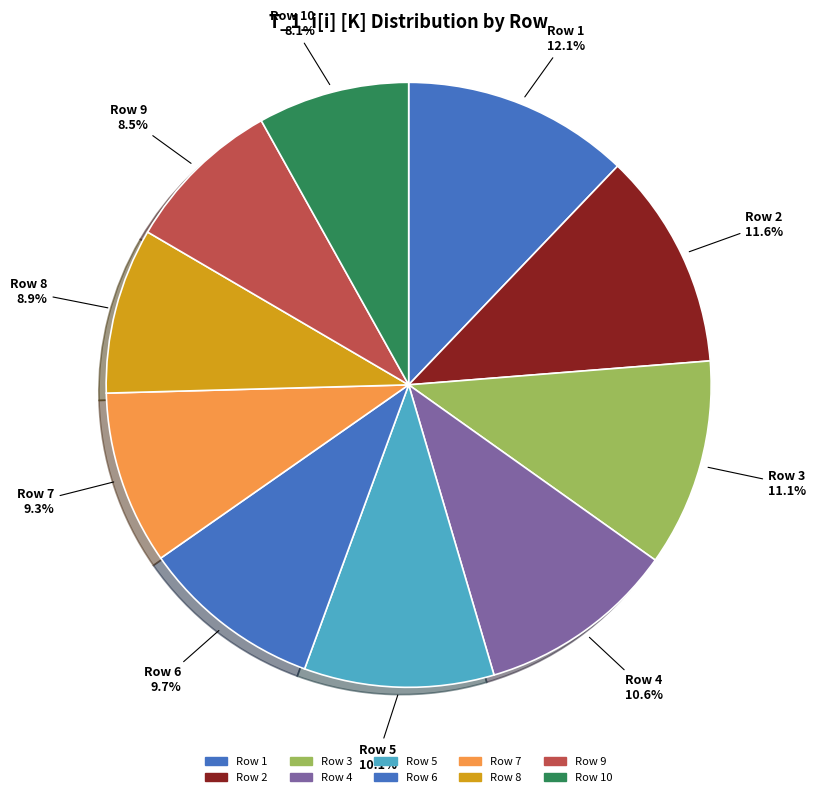

How much of the chart is everything except Row 5?

89.9%